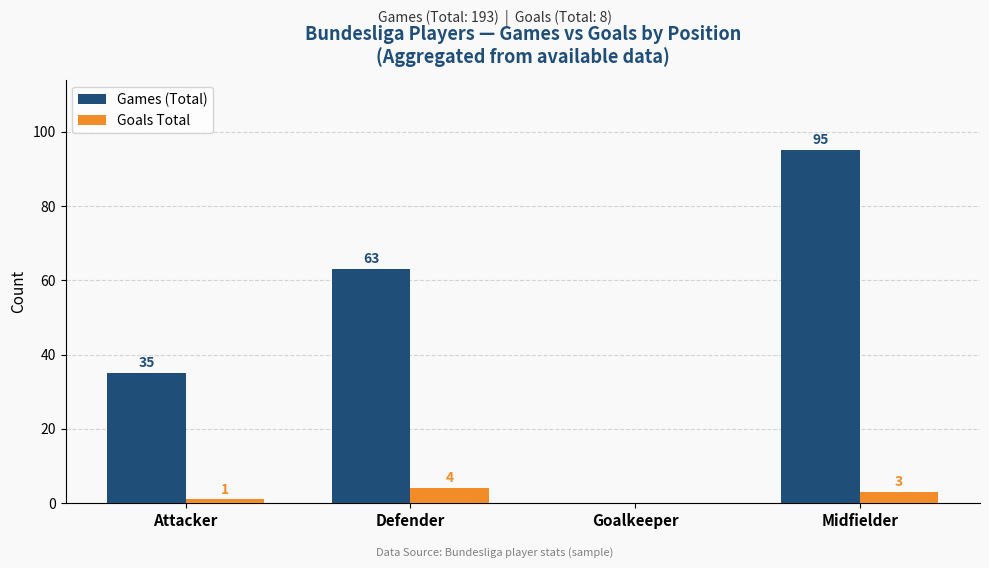

What is the difference between the Games (Total) values at Defender and Goalkeeper?

63